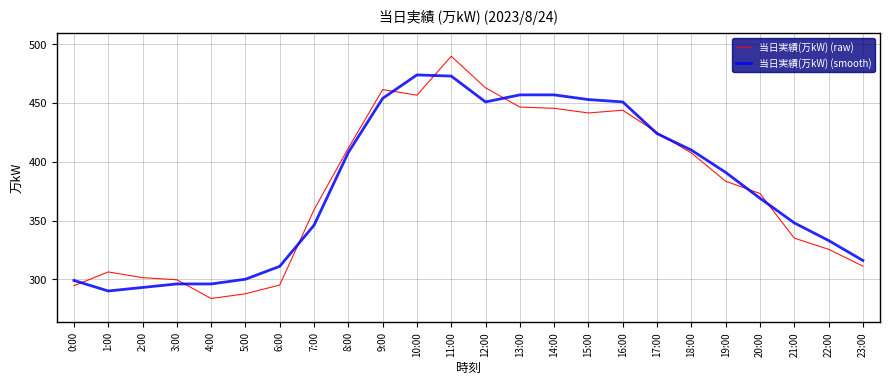

The 当日実績(万kW) (smooth) series shows 190.7 at 23:00. True or false?

False